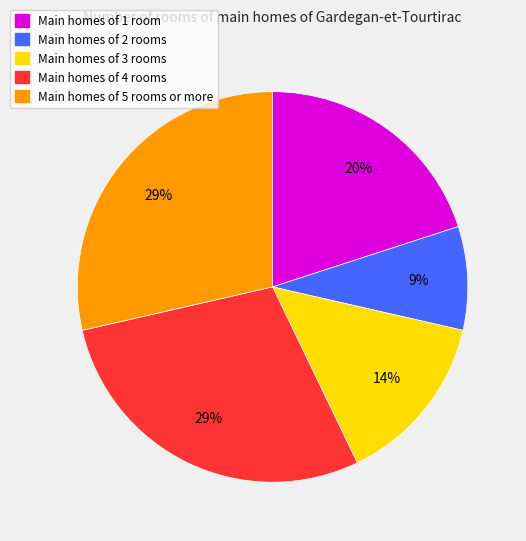

Count the number of slices in the pie.

5